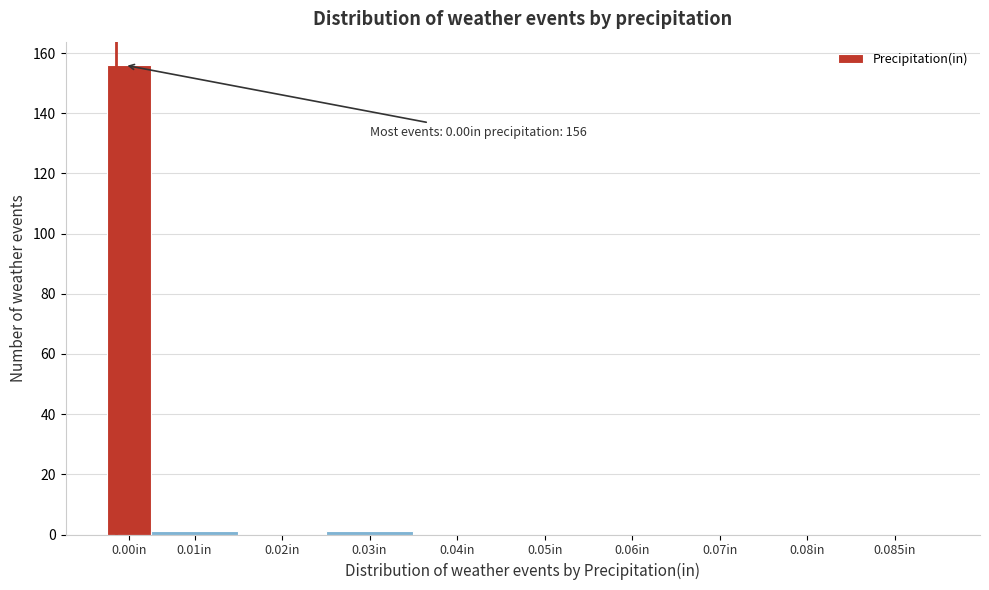

Reading left to right, list all the values displayed in this chart.

0.00in=156	0.01in=1	0.02in=0	0.03in=1	0.04in=0	0.05in=0	0.06in=0	0.07in=0	0.08in=0	0.085in=0